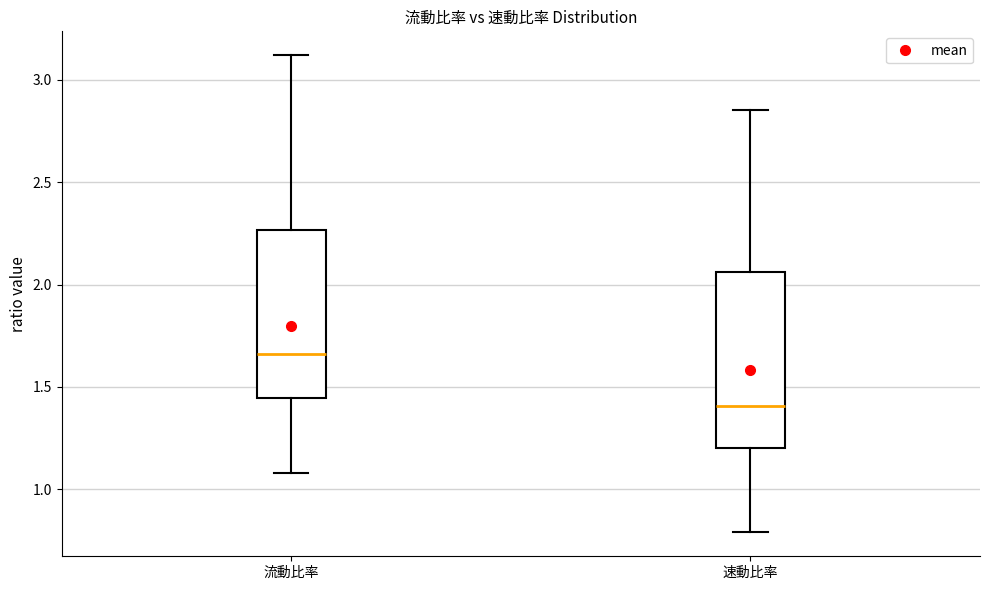

Which box's median line is the lowest?

速動比率